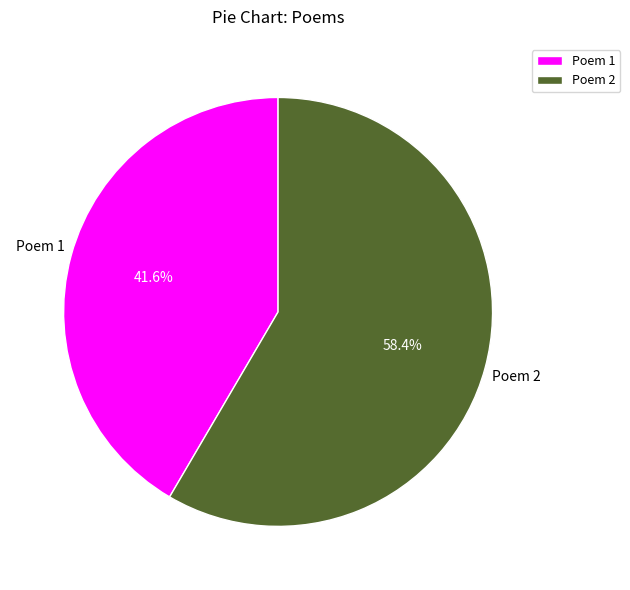

Which slice is the smallest?

Poem 1